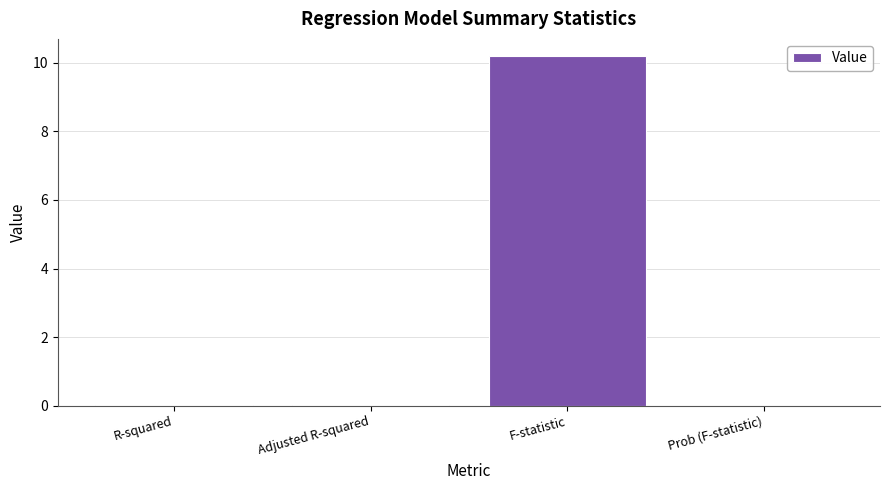

What is the sum of all values?

10.2